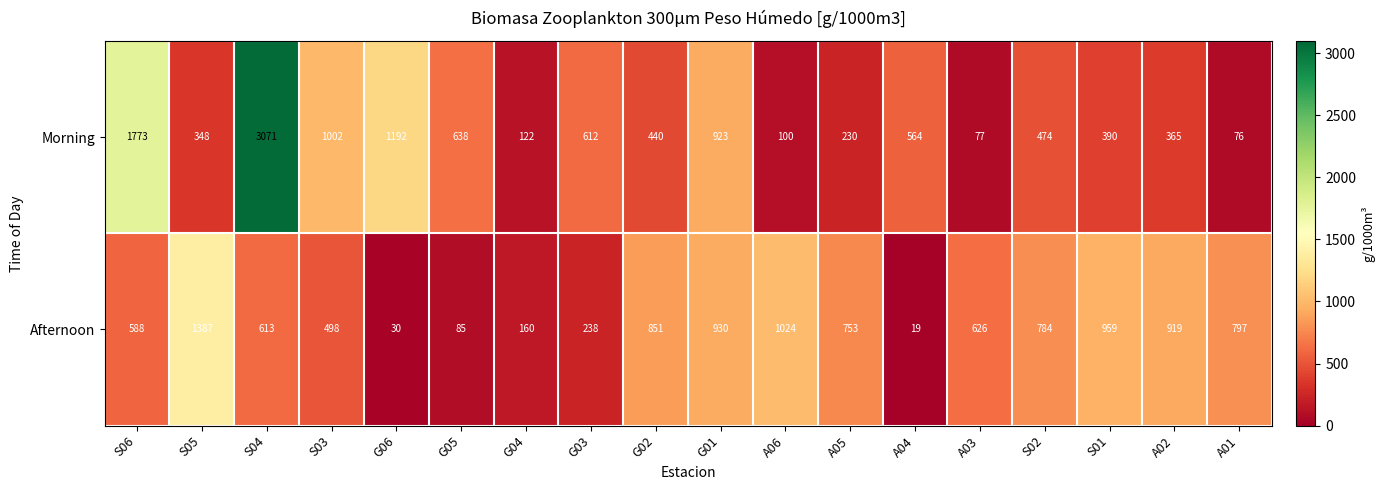

How many categories are shown in the chart?

18